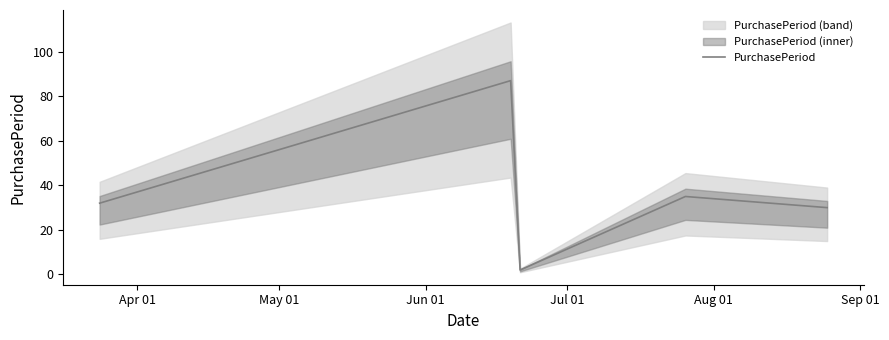

How many points are lower than both their immediate neighbors (excluding endpoints)?

1